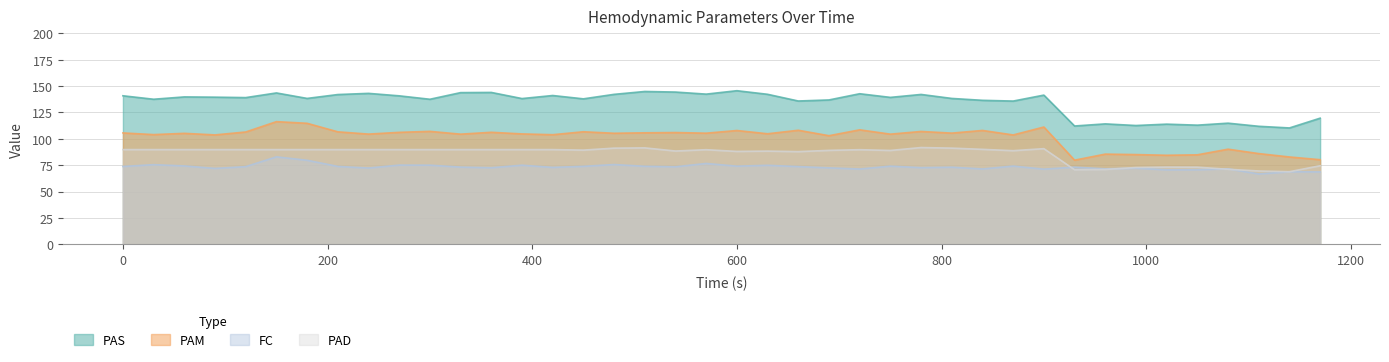

Which series has the largest total across all categories?

PAS